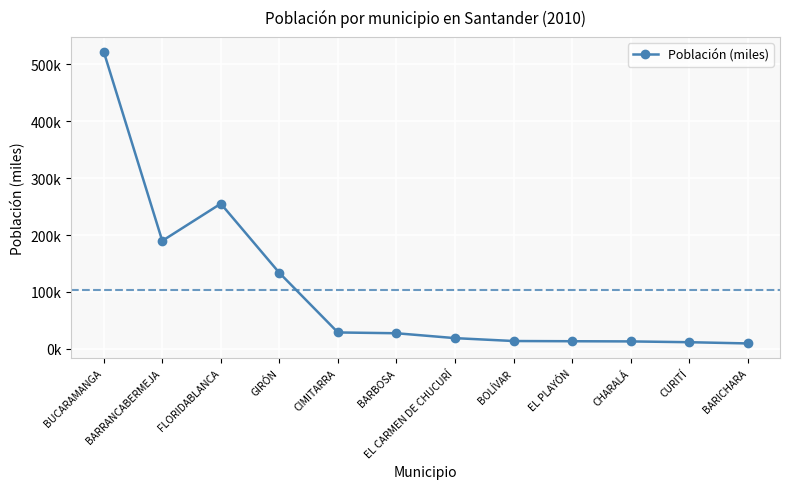

List the labels in order of value, largest first.

BUCARAMANGA, FLORIDABLANCA, BARRANCABERMEJA, GIRÓN, CIMITARRA, BARBOSA, EL CARMEN DE CHUCURÍ, BOLÍVAR, EL PLAYÓN, CHARALÁ, CURITÍ, BARICHARA